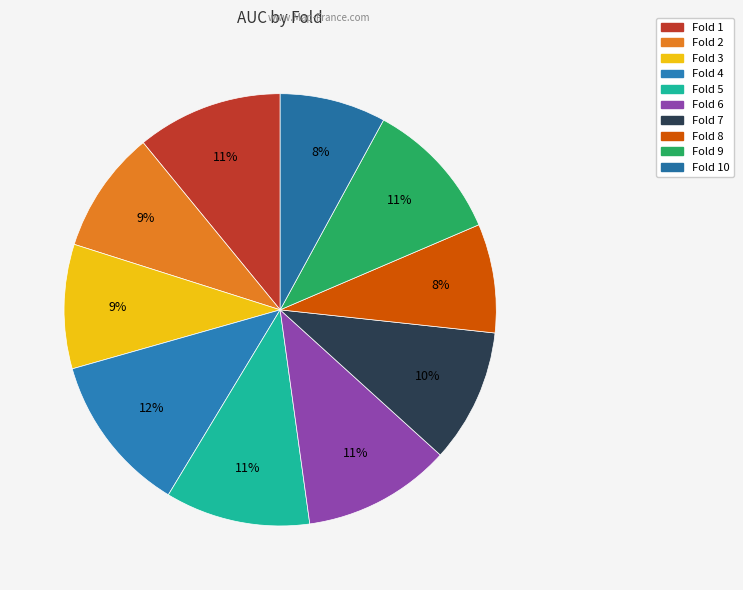

Rank the categories by value from highest to lowest.

Fold 4, Fold 6, Fold 1, Fold 5, Fold 9, Fold 7, Fold 3, Fold 2, Fold 8, Fold 10